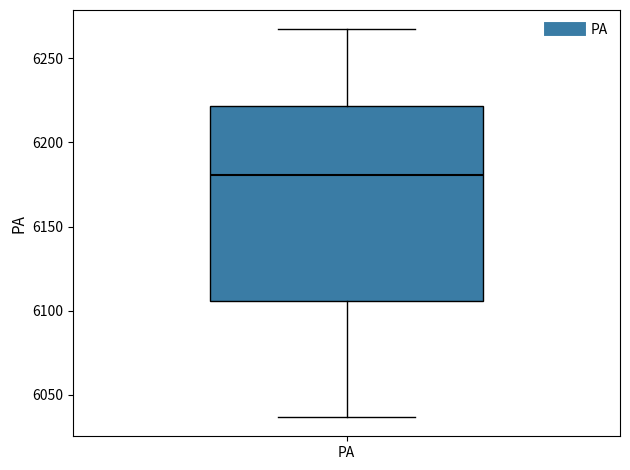

Where does the median line of the box for PA sit on the y-axis? The values are not printed on the chart, so give them approximately, as read against the axis.

6180